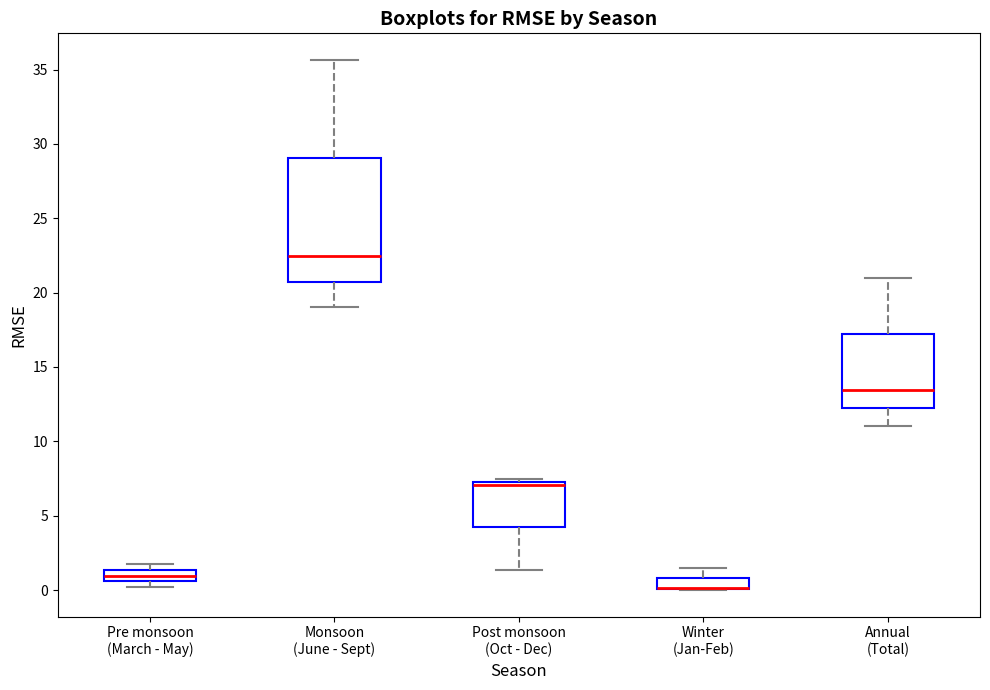

Which box is the tallest, from its lower edge to its upper edge?

Monsoon (June - Sept)